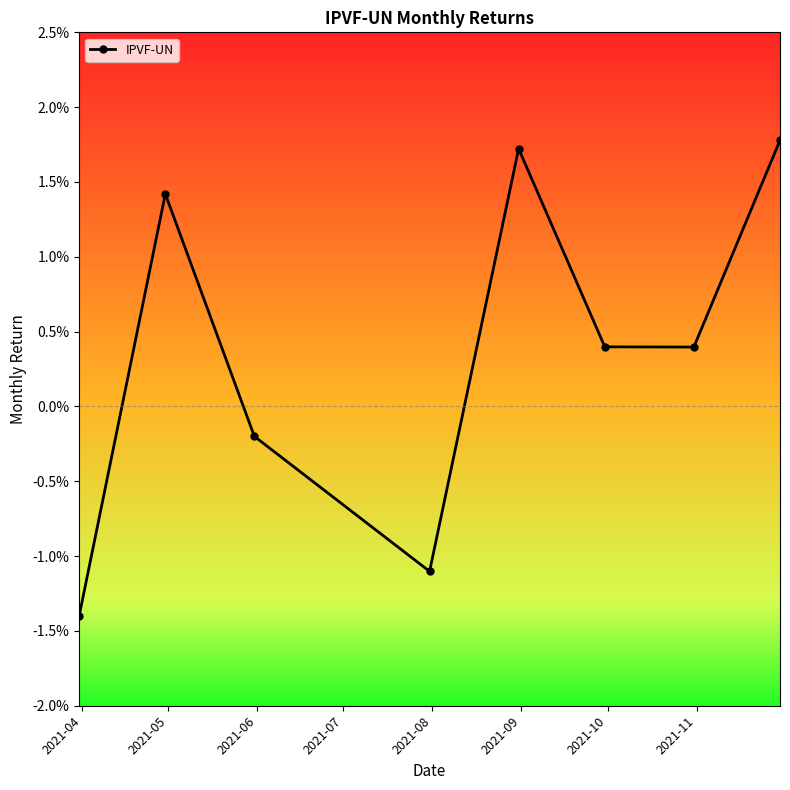

Does the chart have visible grid lines?

No